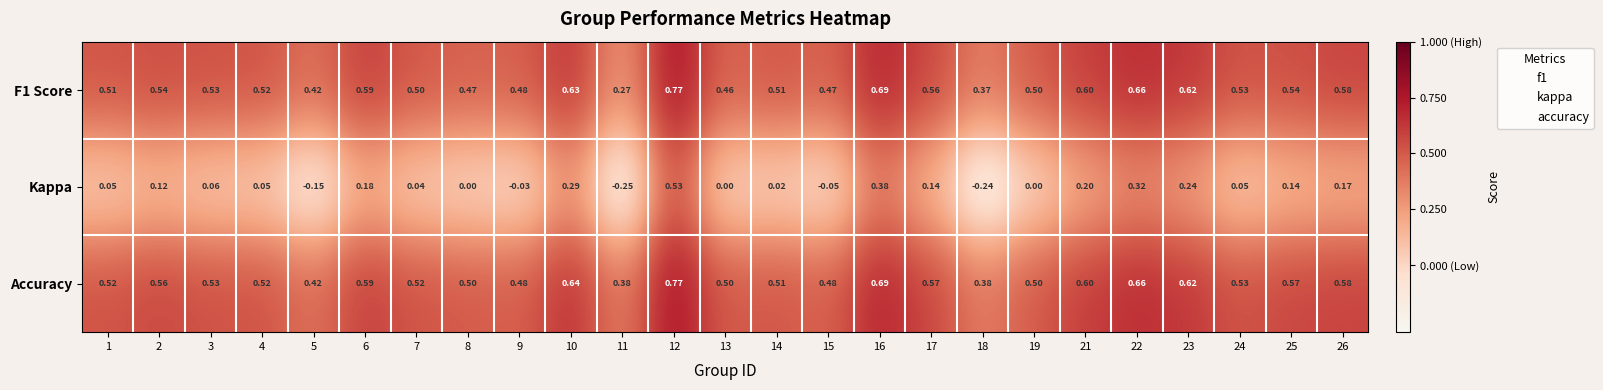

Is the value of Kappa at 1 greater than the value of F1 Score at 7?

No